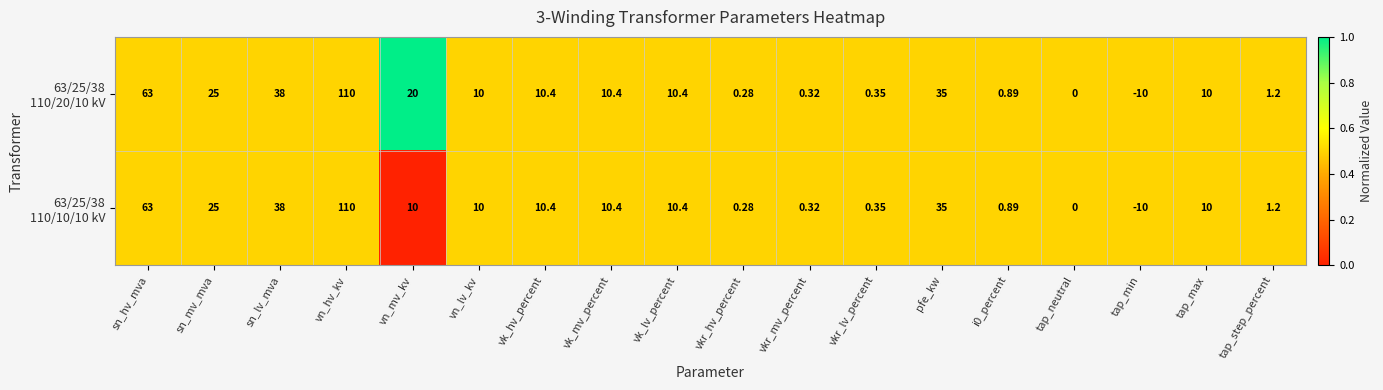

At which category is the sum across all series the highest?

vn_hv_kv